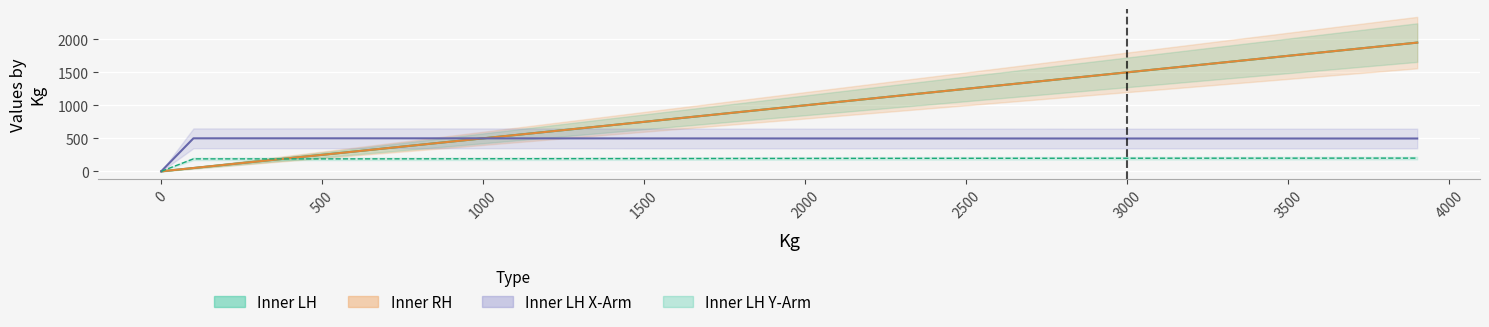

Is the value of Inner LH Y-Arm at 500 greater than the value of Inner LH X-Arm at 200?

No